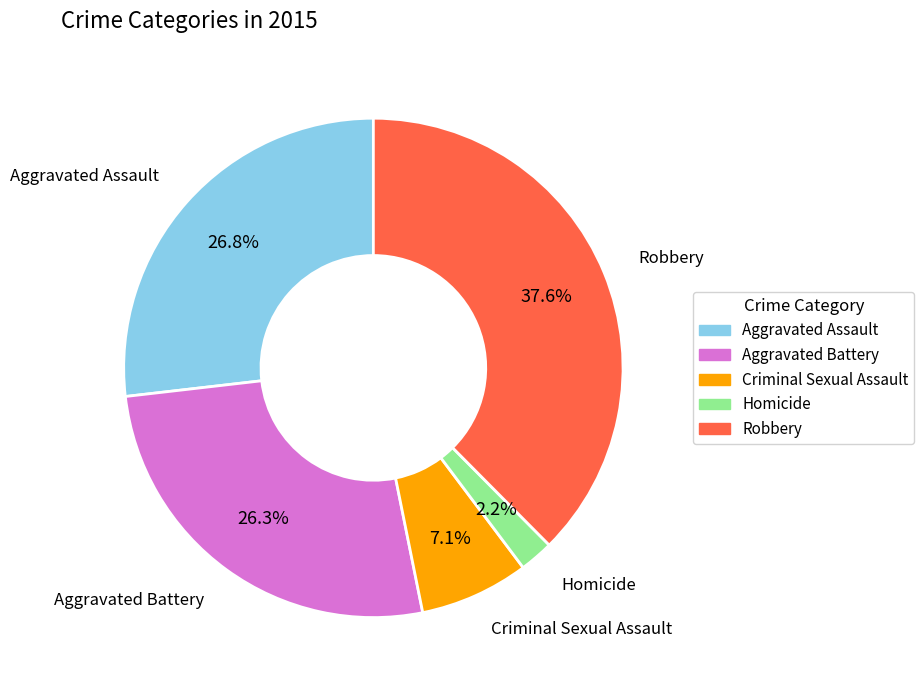

The Homicide slice represents 2% of the pie. True or false?

True